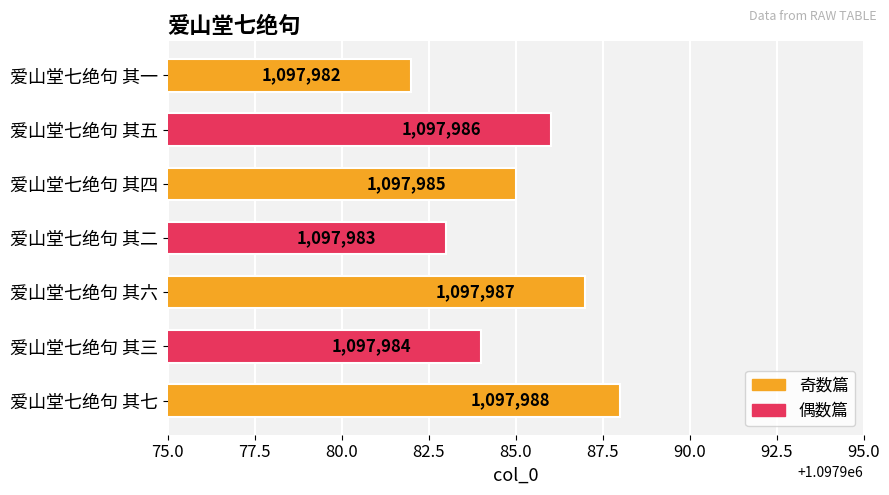

What is the ratio of the value at 爱山堂七绝句 其四 to the value at 爱山堂七绝句 其七?

1.0